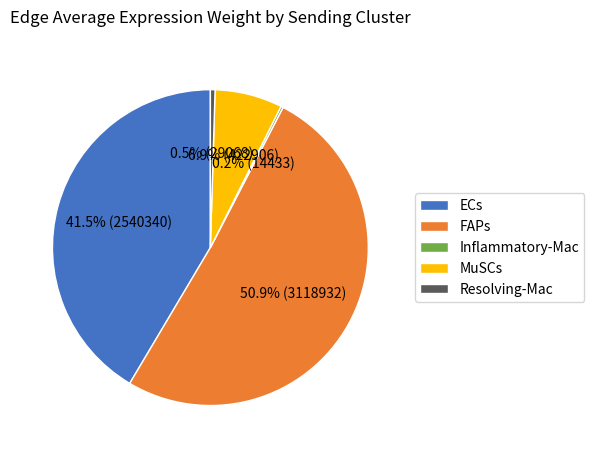

Between ECs and MuSCs, which is larger?

ECs